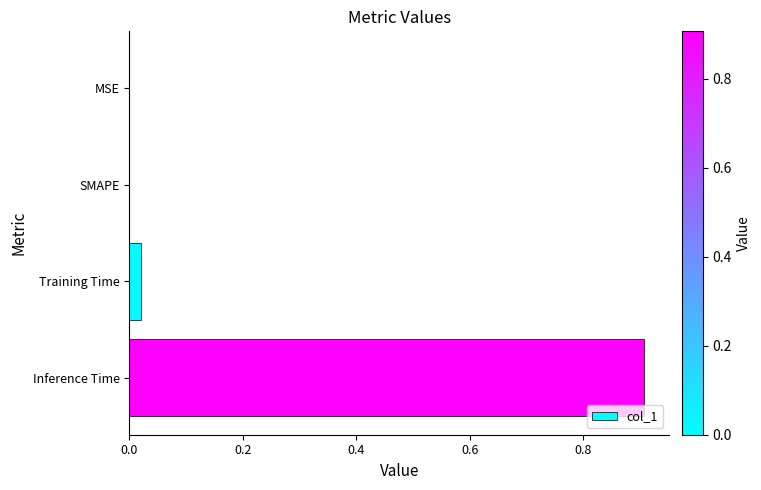

What is the change in value from Training Time to Inference Time?

+0.9